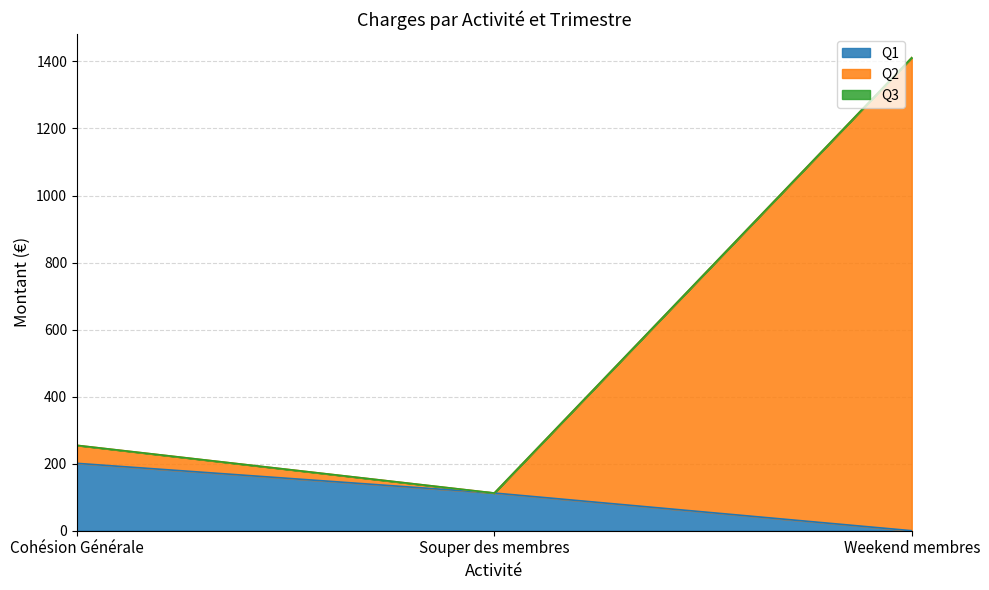

Which label corresponds to the smallest value in the chart?

Weekend membres